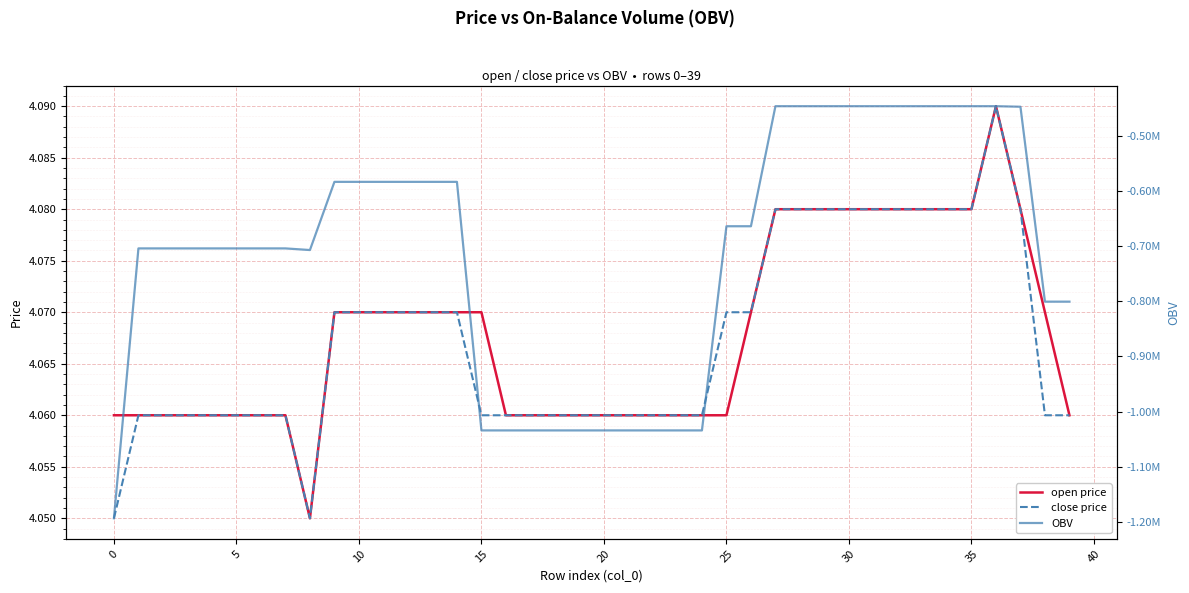

At which category is the sum across all series the highest?

36